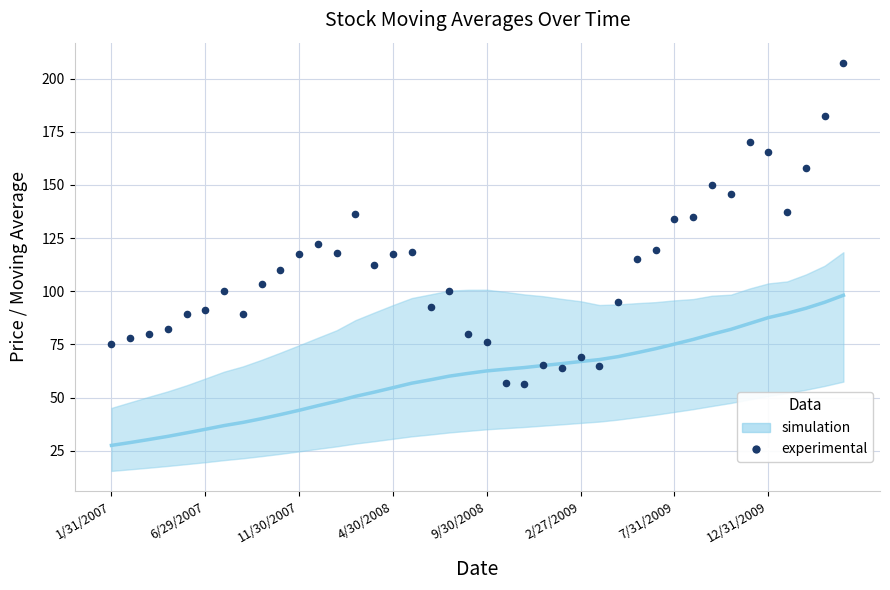

What is the range of Y values (max minus min)?

150.8